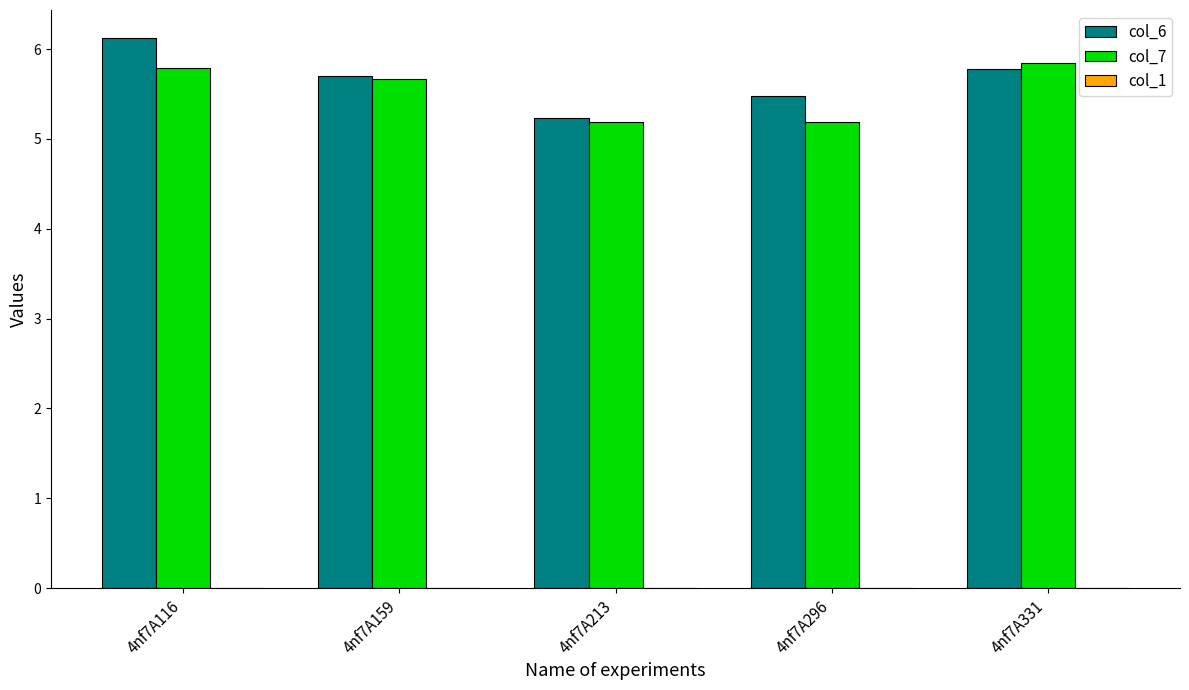

Which category has the highest value across all series?

4nf7A116